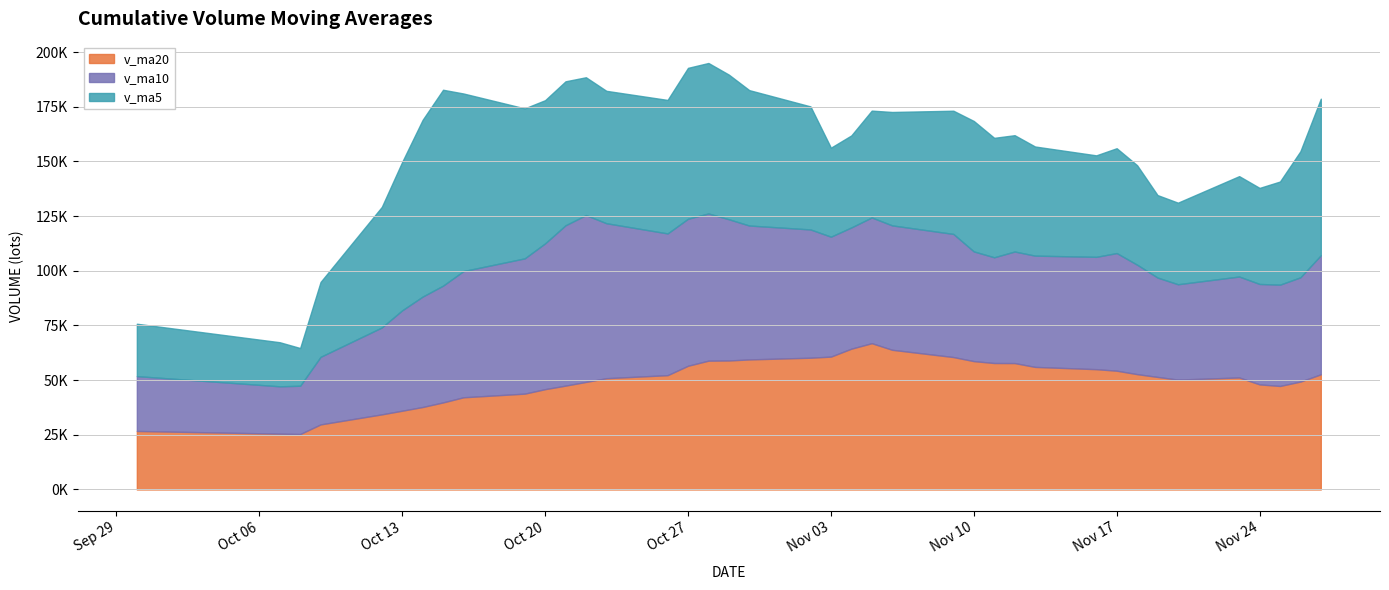

What is the sum of all v_ma20 values?

1940089.3